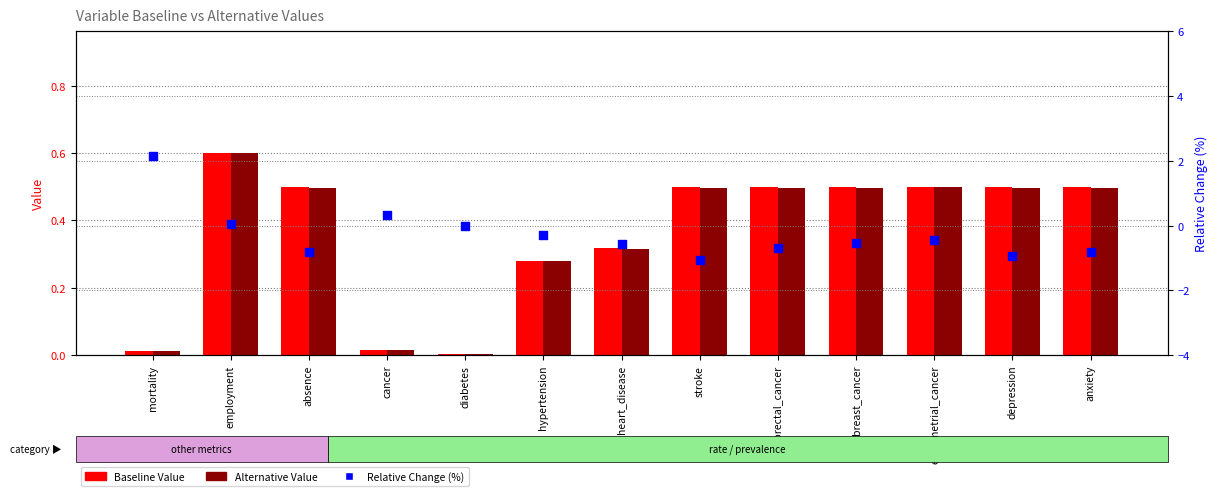

Which series has the widest spread of Y values?

Relative Change (%)